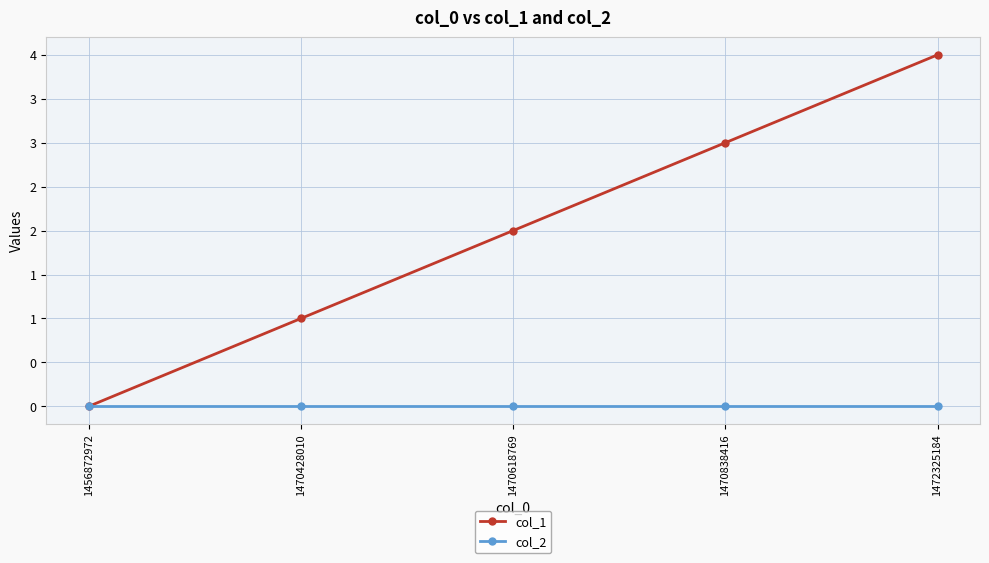

The col_2 series shows 0 at 1470428010. True or false?

True